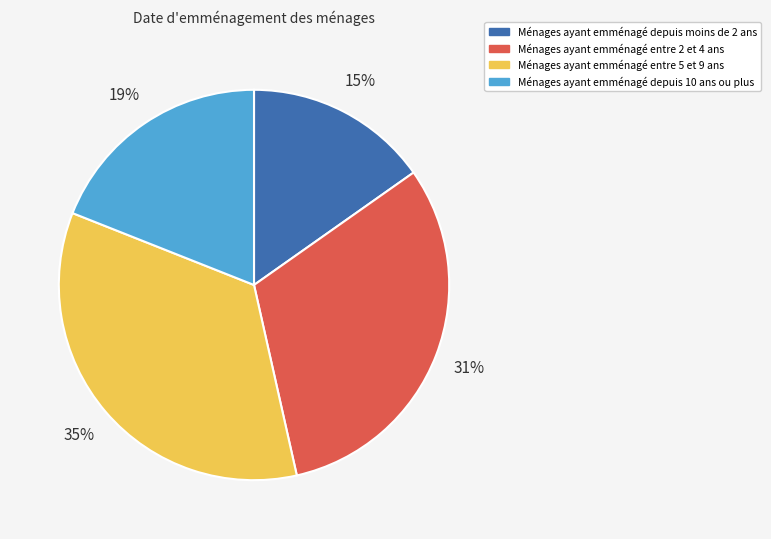

To the nearest percent, what is the average slice percentage?

25%